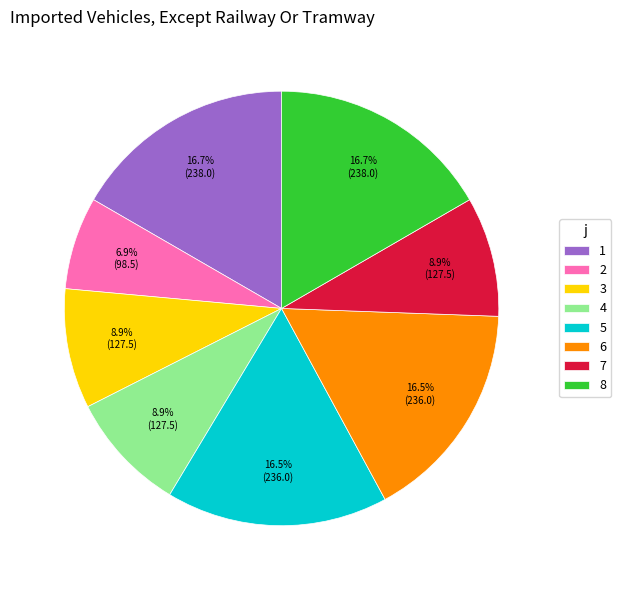

To the nearest percent, what portion does 7 represent?

9%